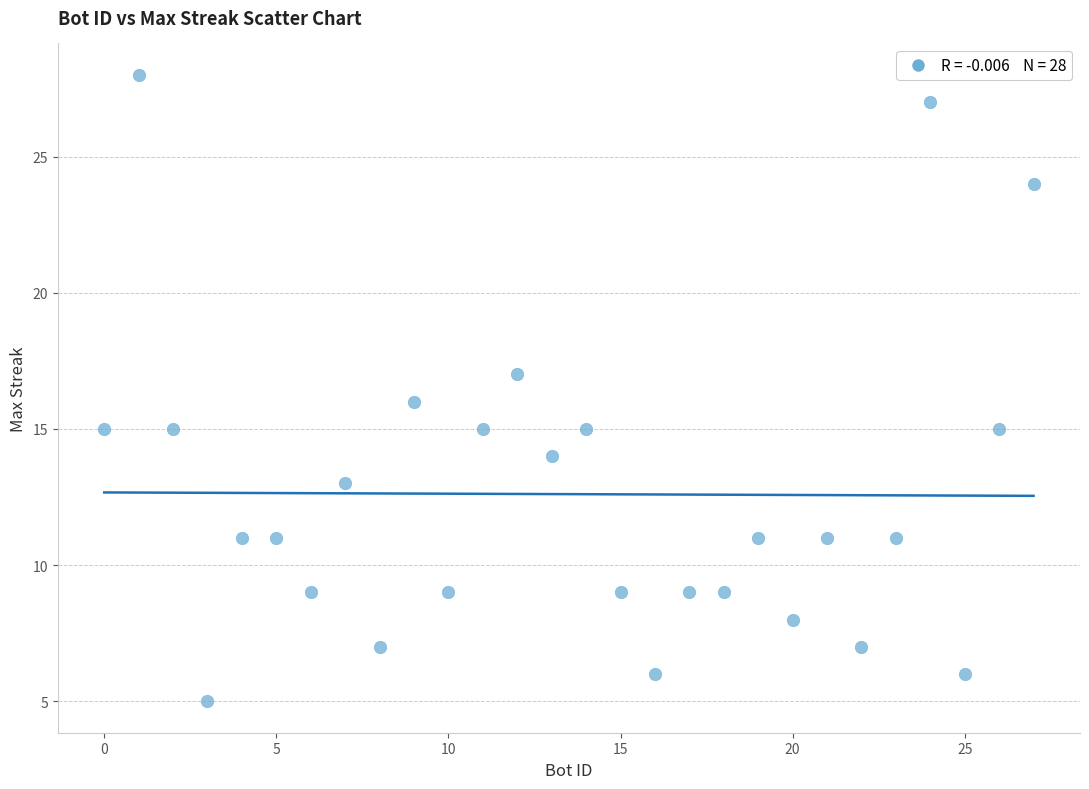

What is the range of X values (max minus min)?

27